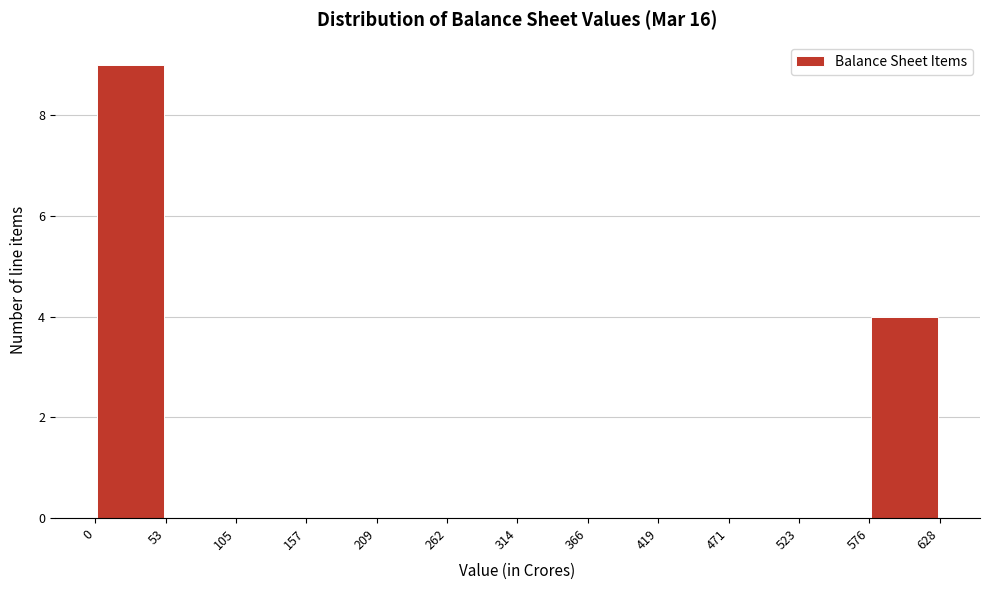

Reading left to right, transcribe this chart: for each bar, give the range it covers on the x-axis and its height. The values are not printed on the chart, so give them approximately, as read against the axis.

0 to 53: 9
53 to 105: 0
105 to 157: 0
157 to 209: 0
209 to 262: 0
262 to 314: 0
314 to 366: 0
366 to 419: 0
419 to 471: 0
471 to 523: 0
523 to 576: 0
576 to 628: 4